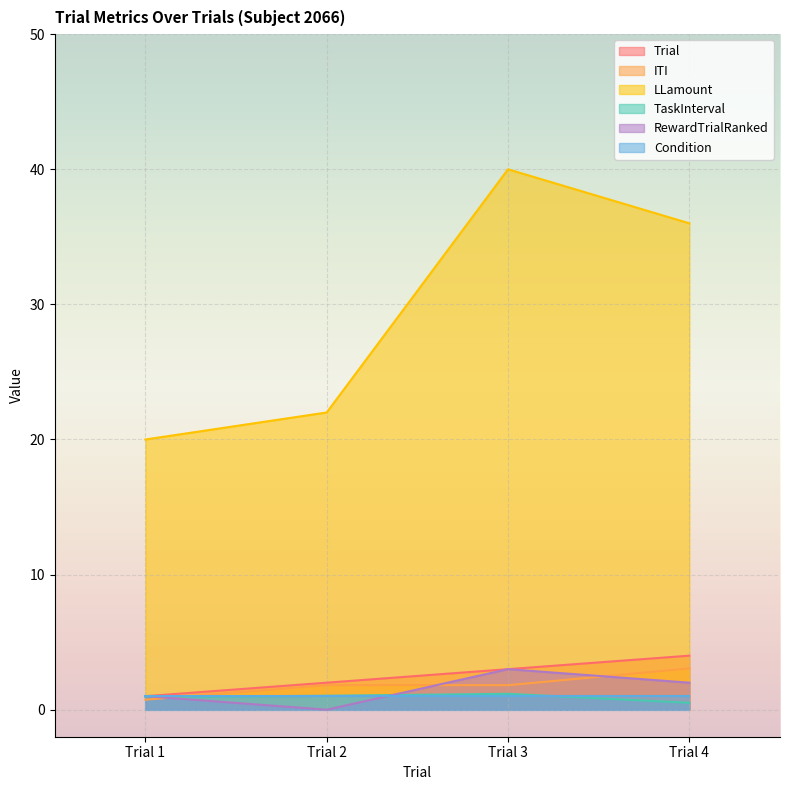

The LLamount series shows 22.0 at Trial 2. True or false?

True